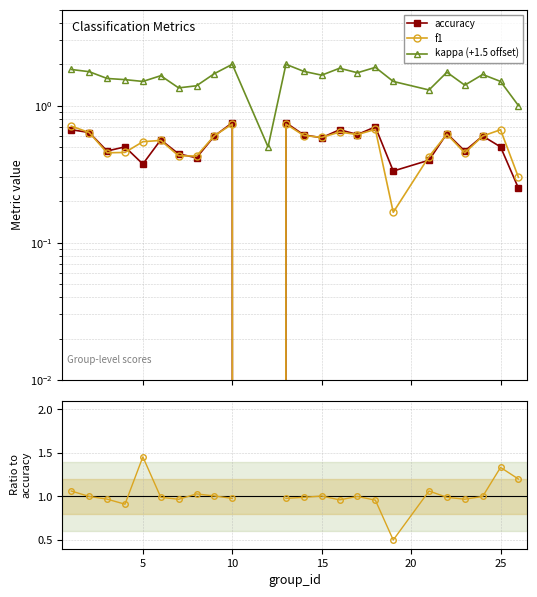

Does the chart display data point markers on the line(s)?

Yes